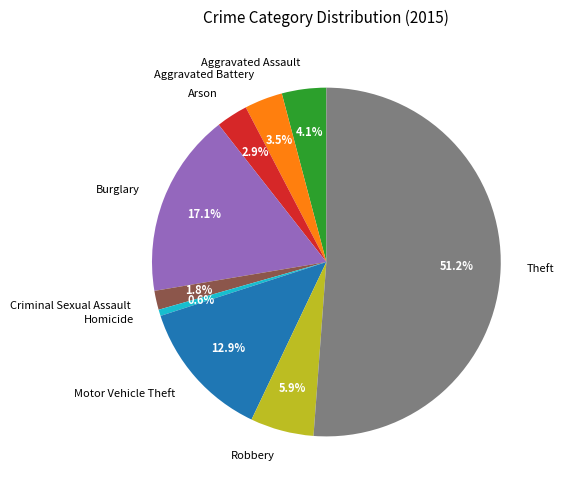

To the nearest percent, what percentage of the pie is Theft?

51%